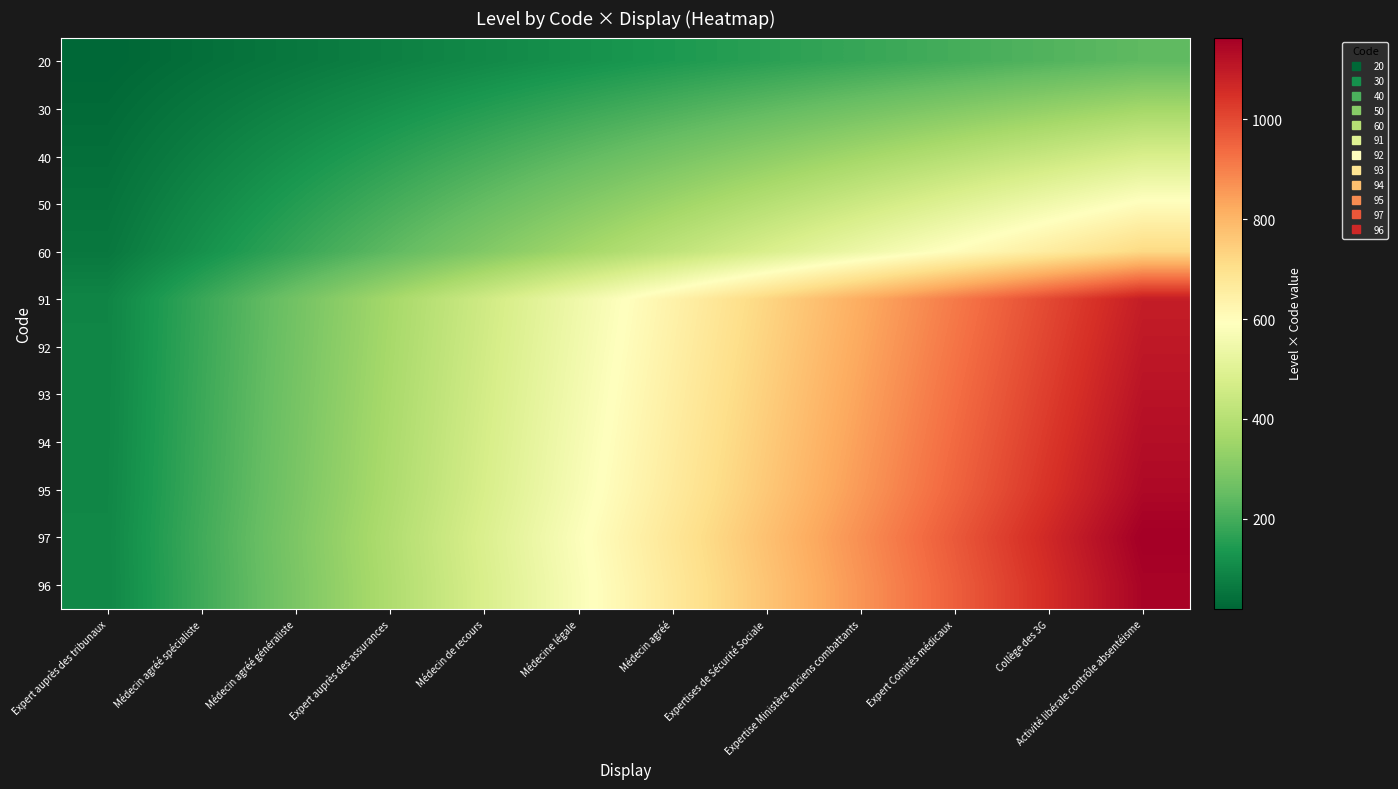

Which series has the largest total across all categories?

97